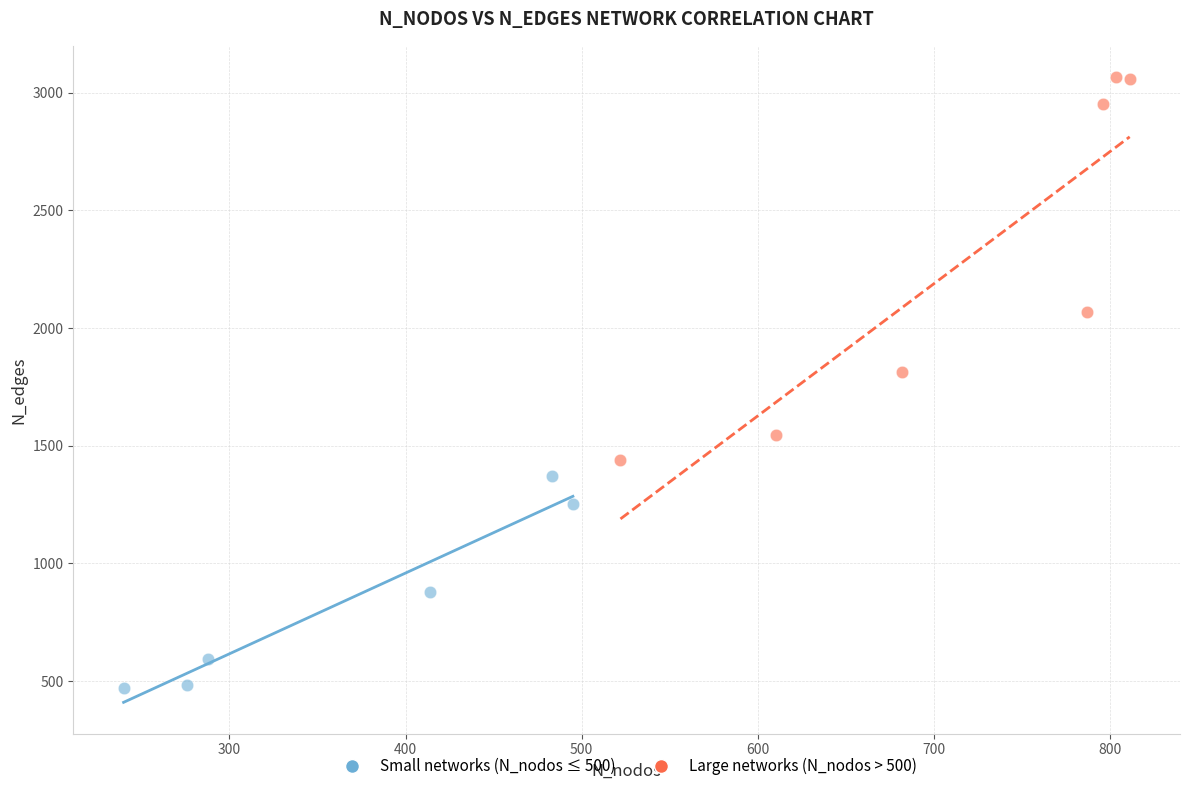

What are all the series names shown in the legend?

Small networks (N_nodos ≤ 500), Large networks (N_nodos > 500)